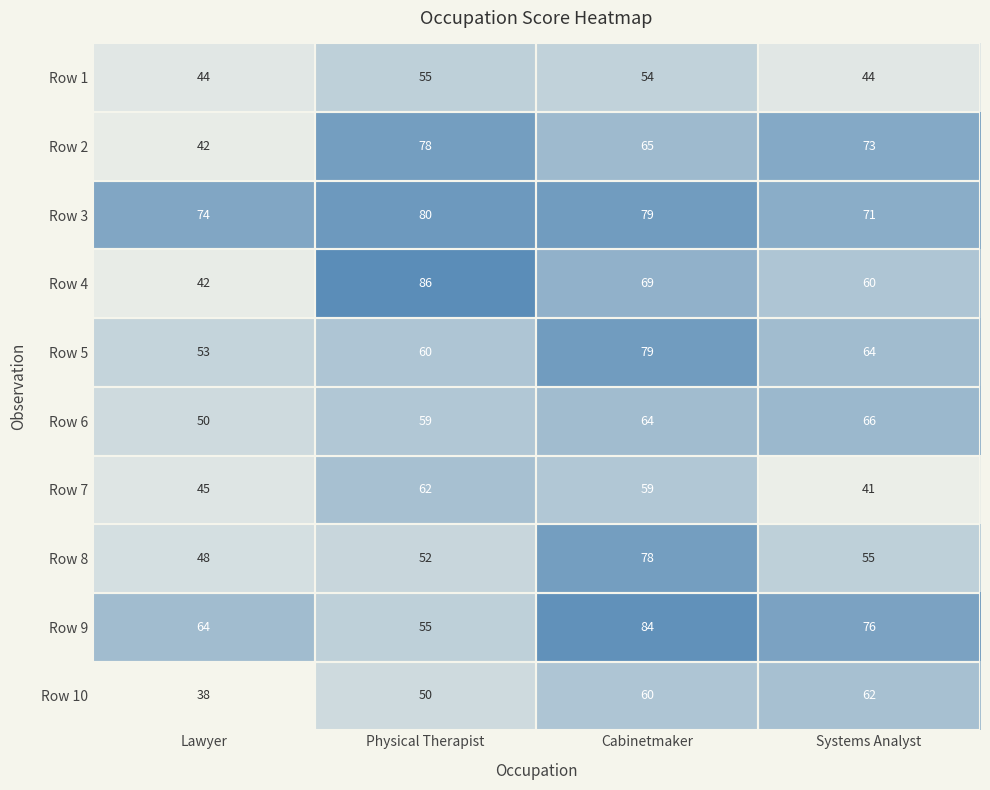

Is it true that Row 3 equals 127 at Lawyer?

False